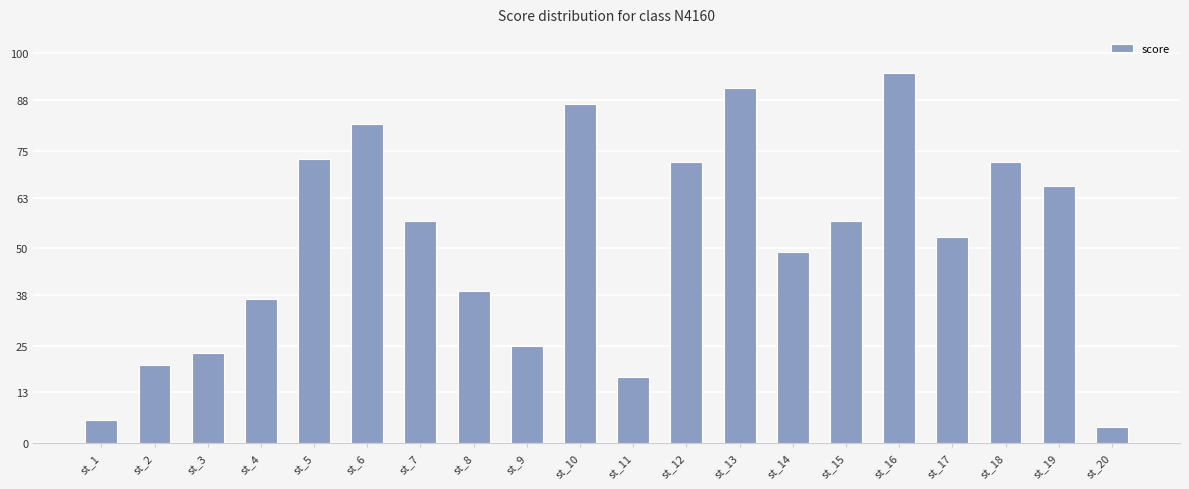

Does the chart contain any negative values?

No